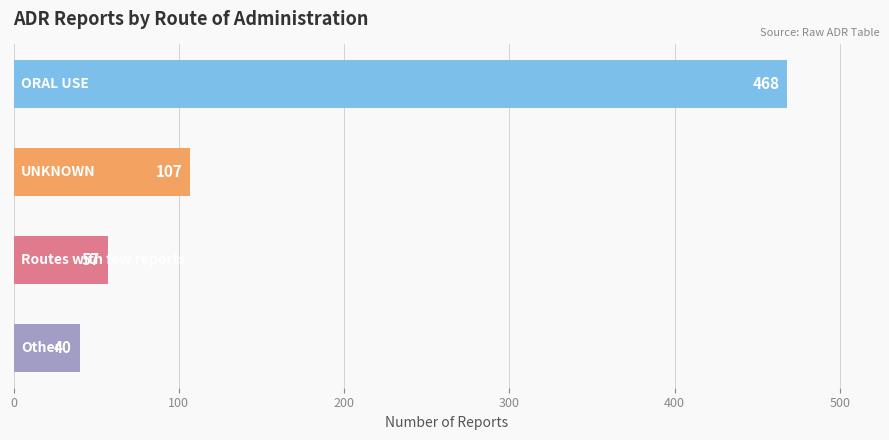

What is the value of the 1st bar from the top?

468